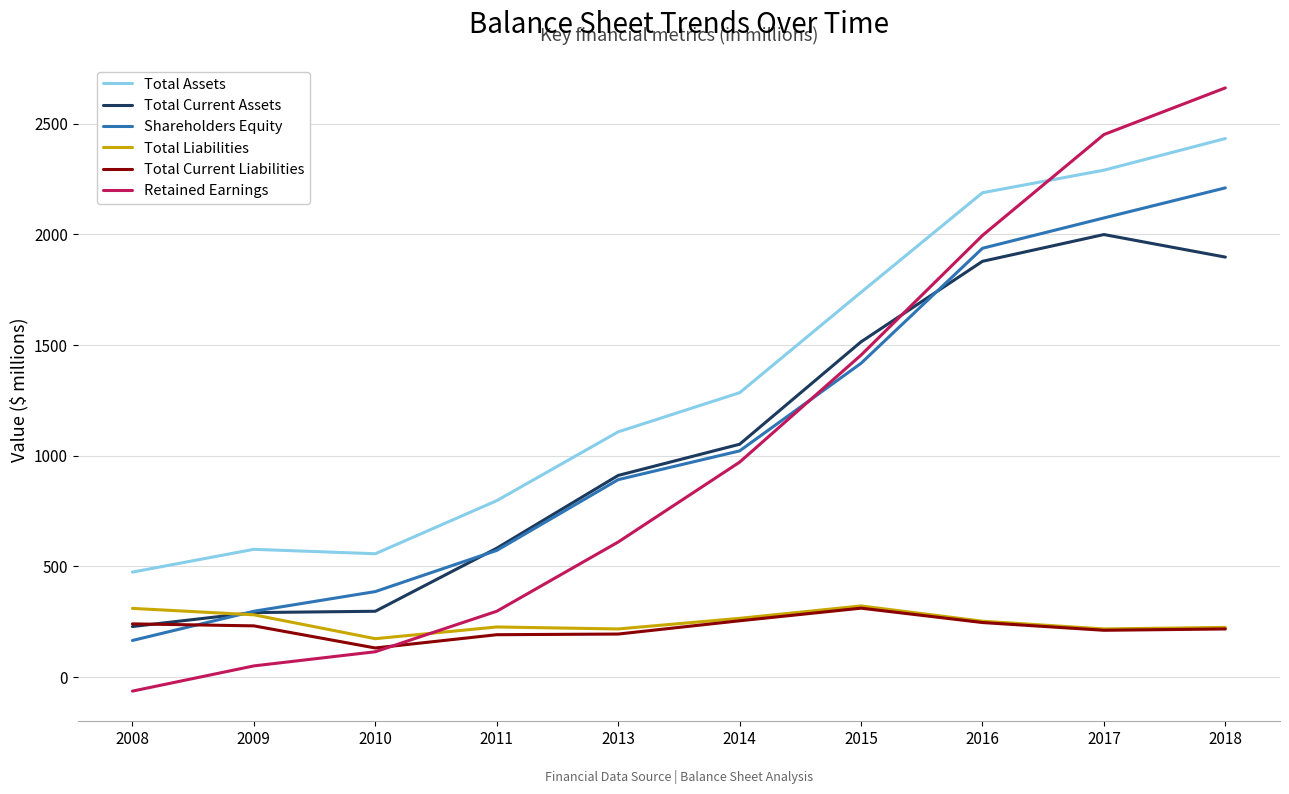

Which series has the largest range (max minus min)?

Retained Earnings